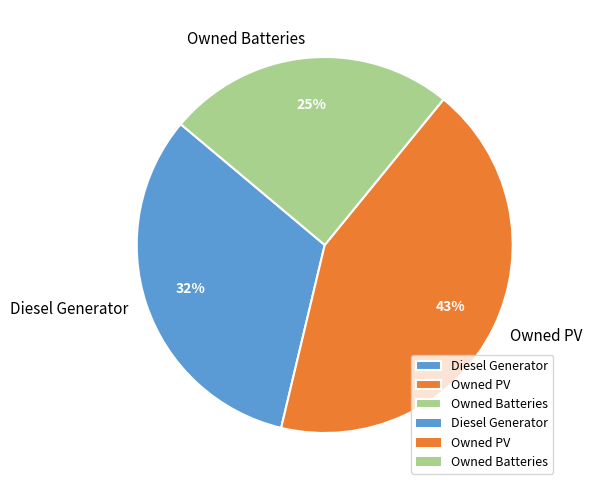

Rank the categories by value from highest to lowest.

Owned PV, Diesel Generator, Owned Batteries